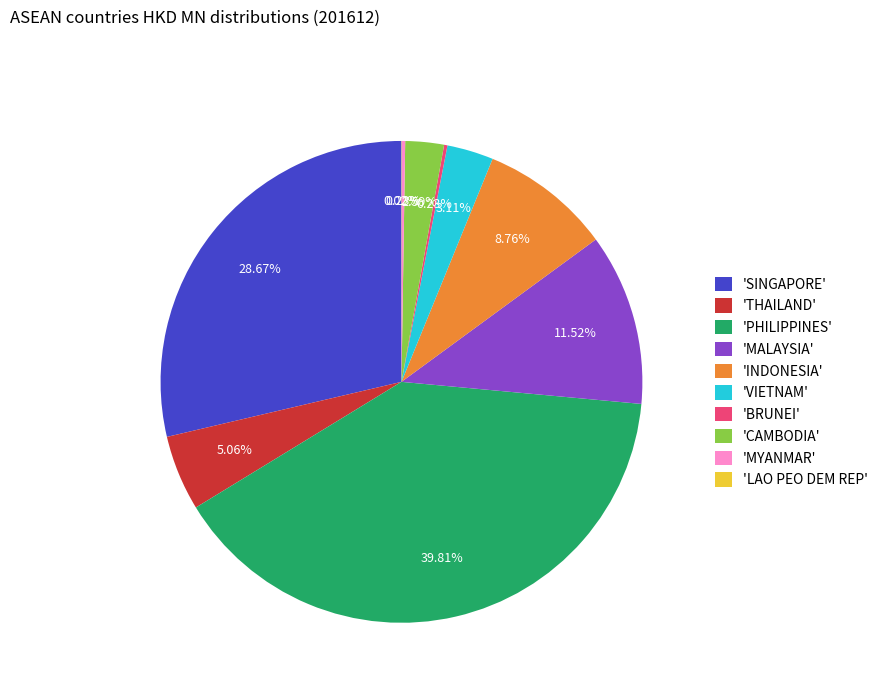

Do 'CAMBODIA' and 'THAILAND' together represent more than half of the pie?

No